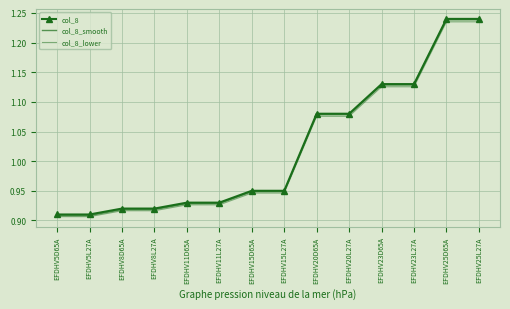

At EFDHV15L27A, list the series in order from smallest to largest.

col_8_lower, col_8_smooth, col_8